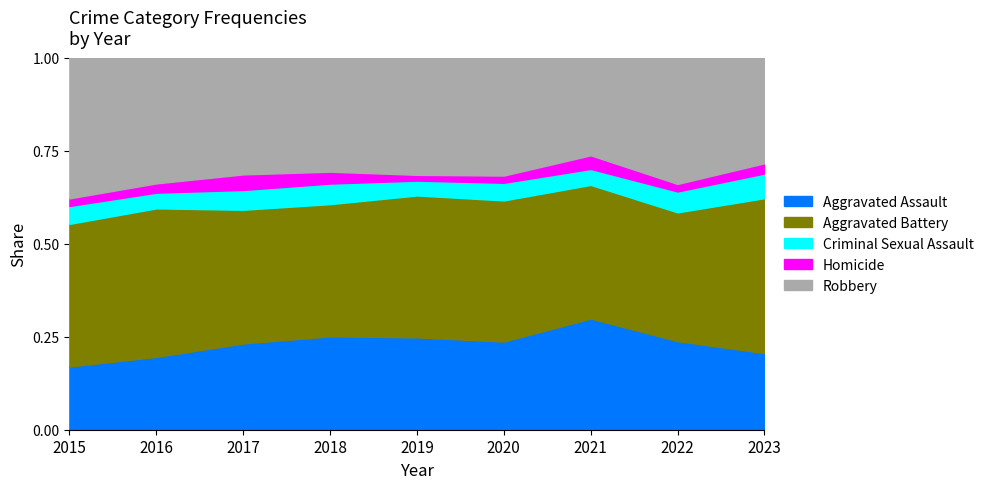

True or false: Aggravated Assault and Aggravated Battery cross at least once.

False